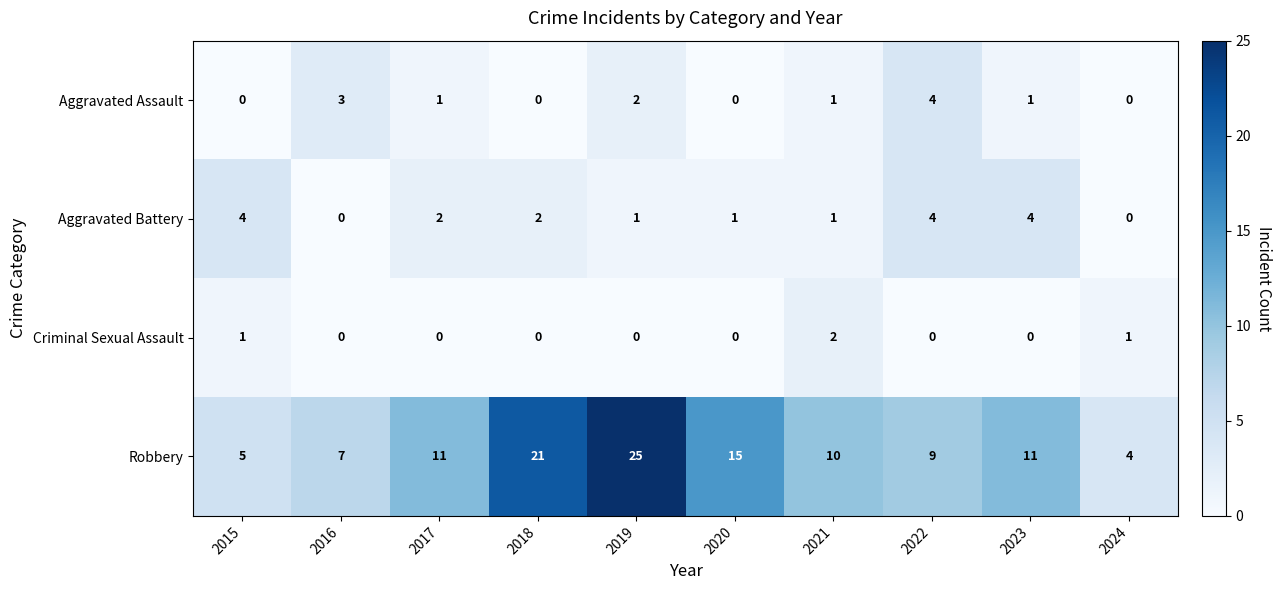

What is the greatest value displayed?

25